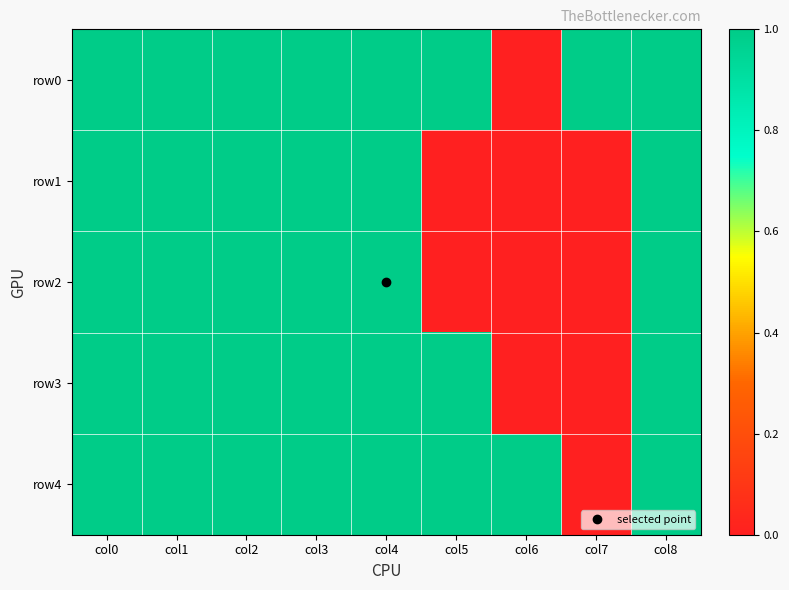

What is the total value across all series at col7?

1